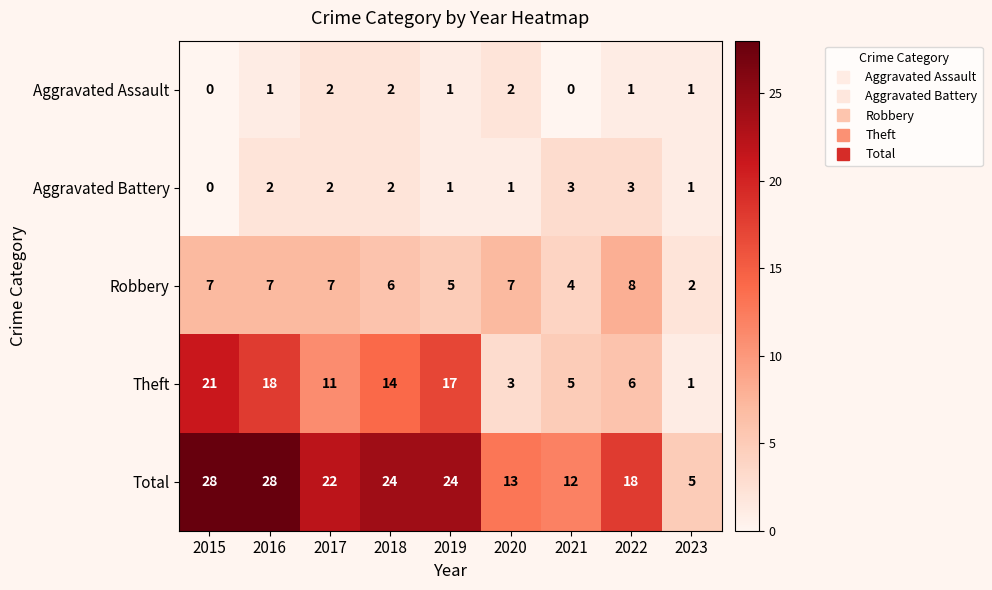

What is the approximate value of Theft at 2021, to the nearest 5?

5